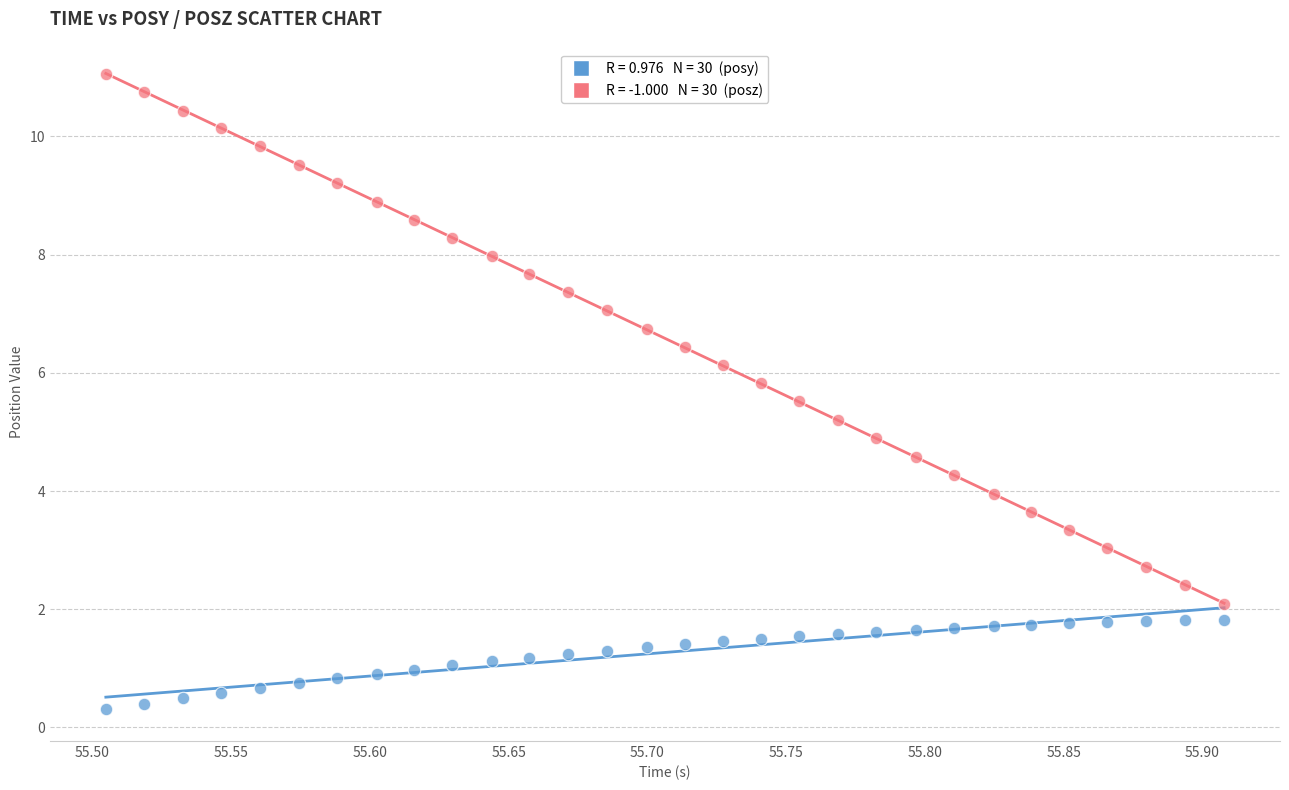

Across all data points, what is the range of X values (max minus min)?

0.4